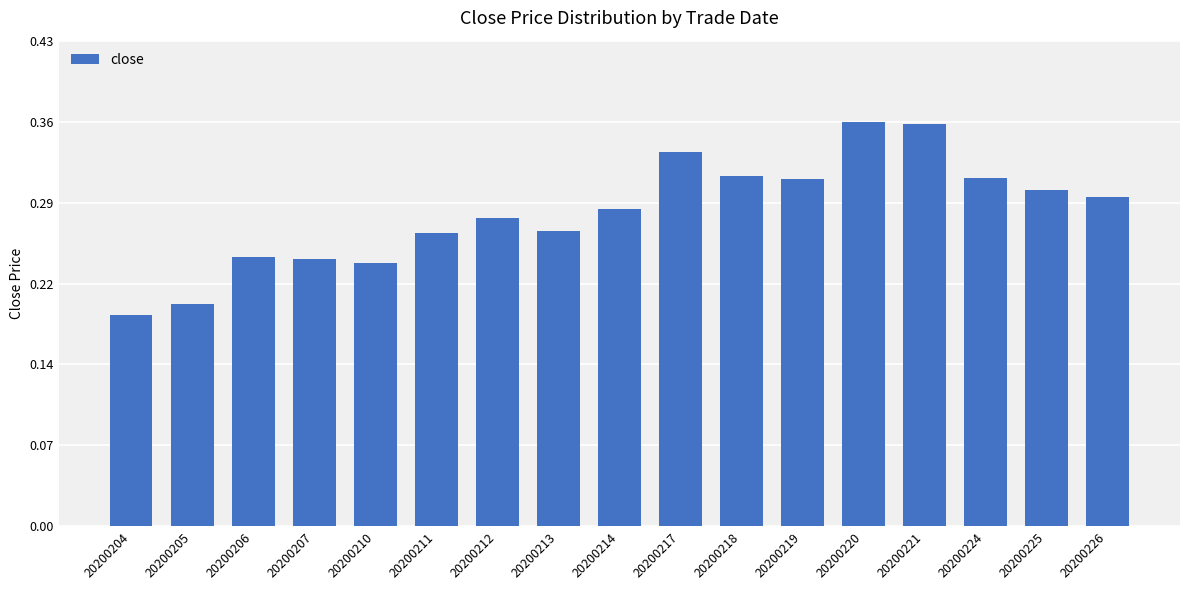

Which label corresponds to the smallest value in the chart?

20200204